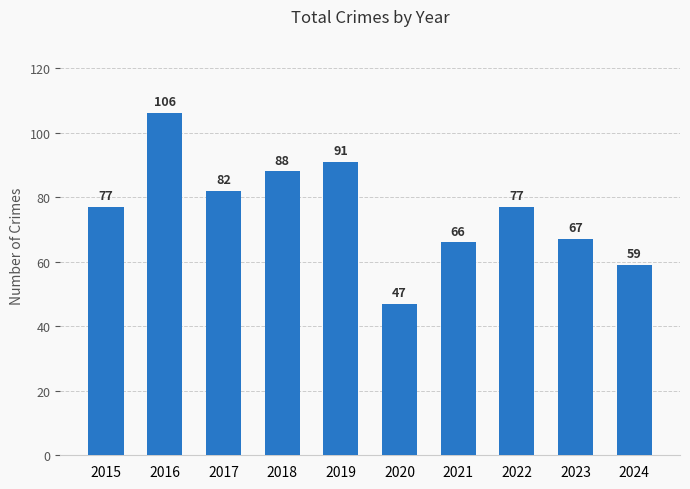

What is the minimum value shown in the chart?

47